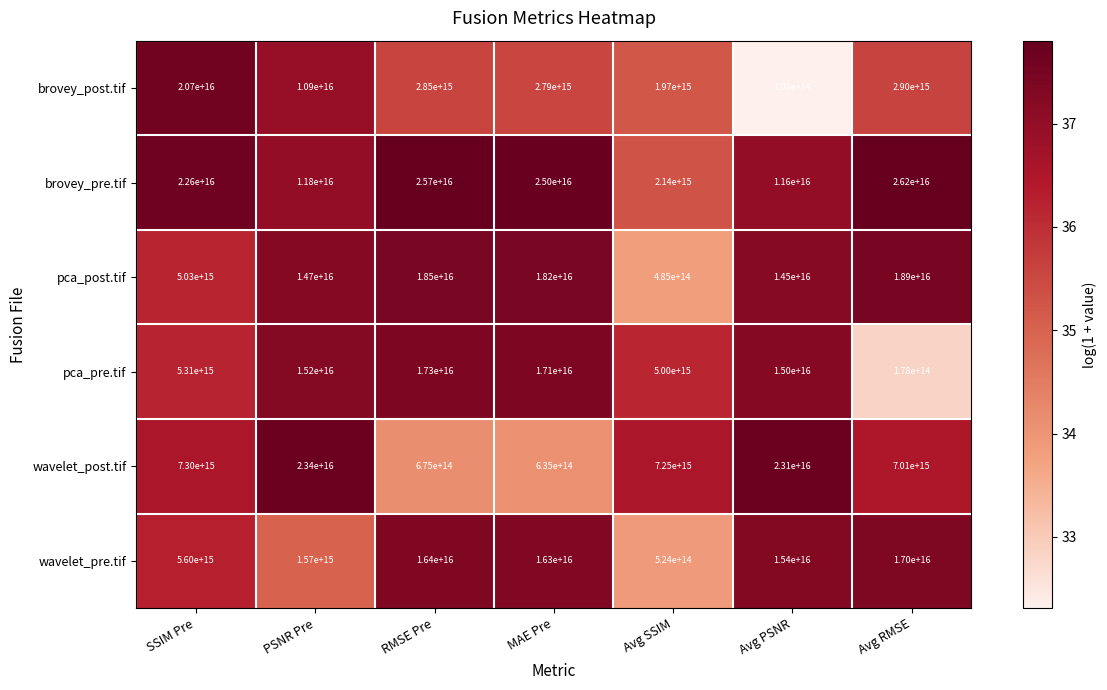

How many series are shown in this chart?

6